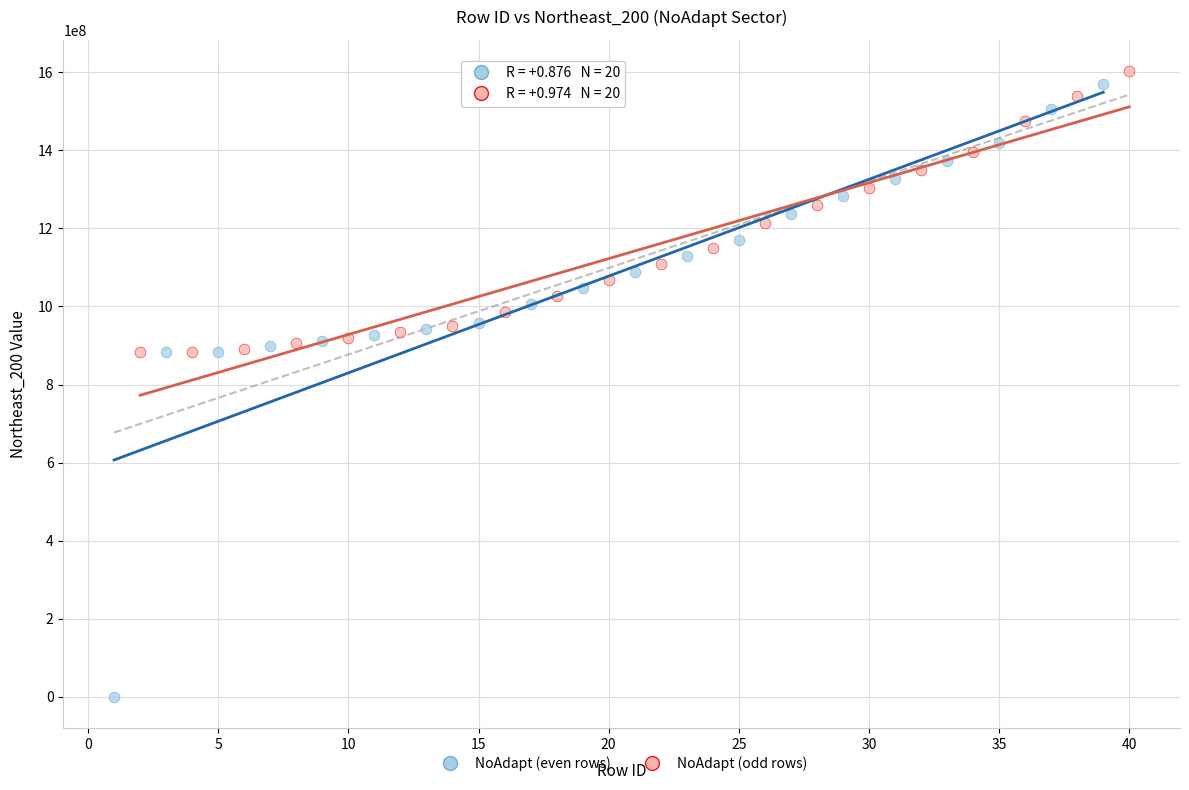

Which series reaches the minimum Y coordinate?

NoAdapt (even rows)